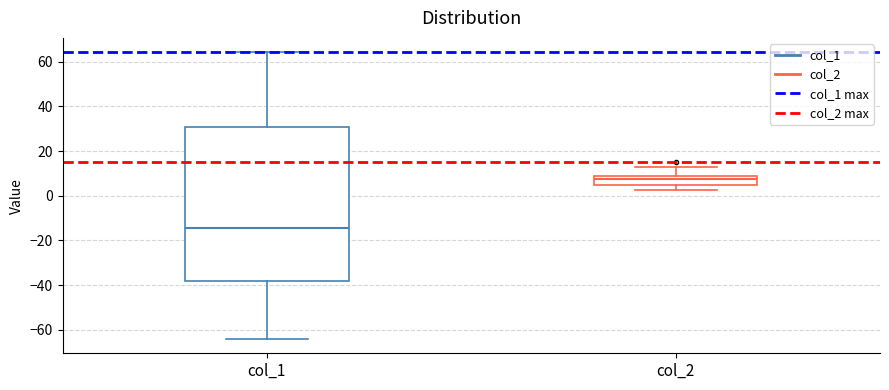

Where is the lower edge of the box for col_2 on the y-axis? The values are not printed on the chart, so give them approximately, as read against the axis.

4